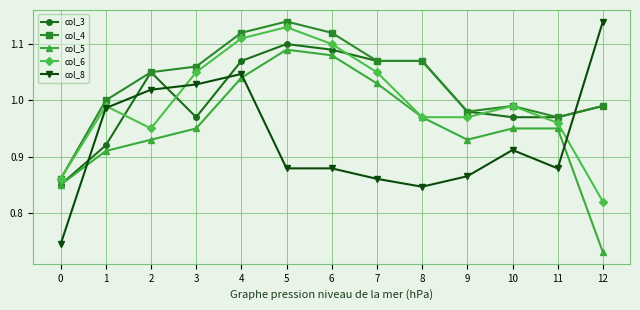

The col_5 series shows 1.0 at 4. True or false?

True